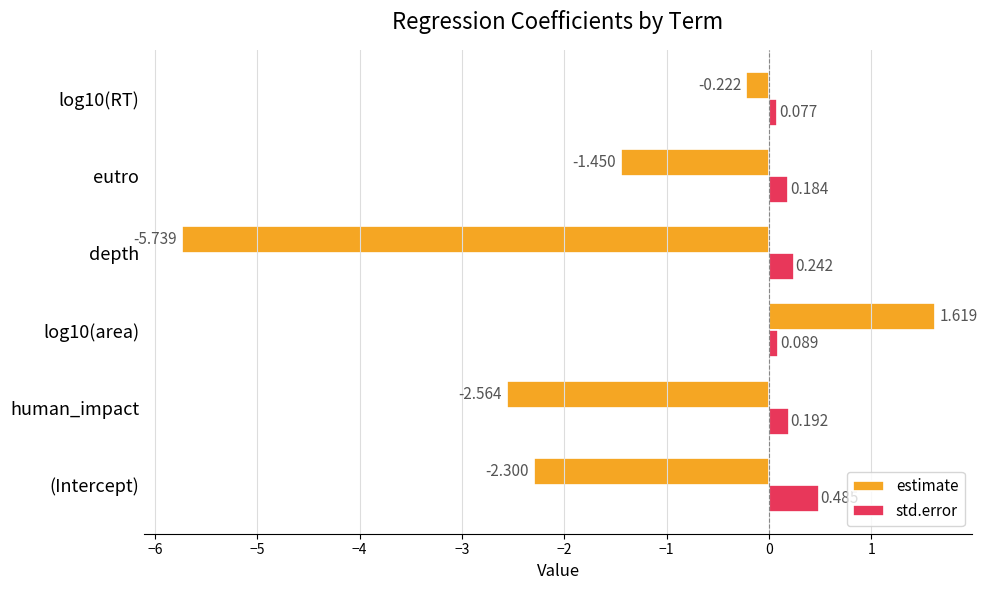

How many data points does each series have?

6